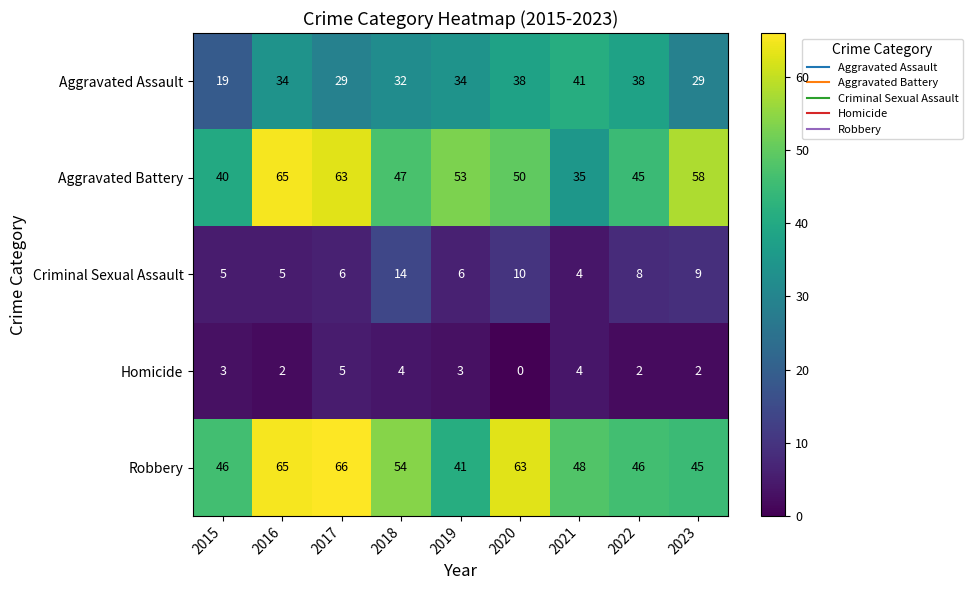

At which category is the sum across all series the highest?

2016